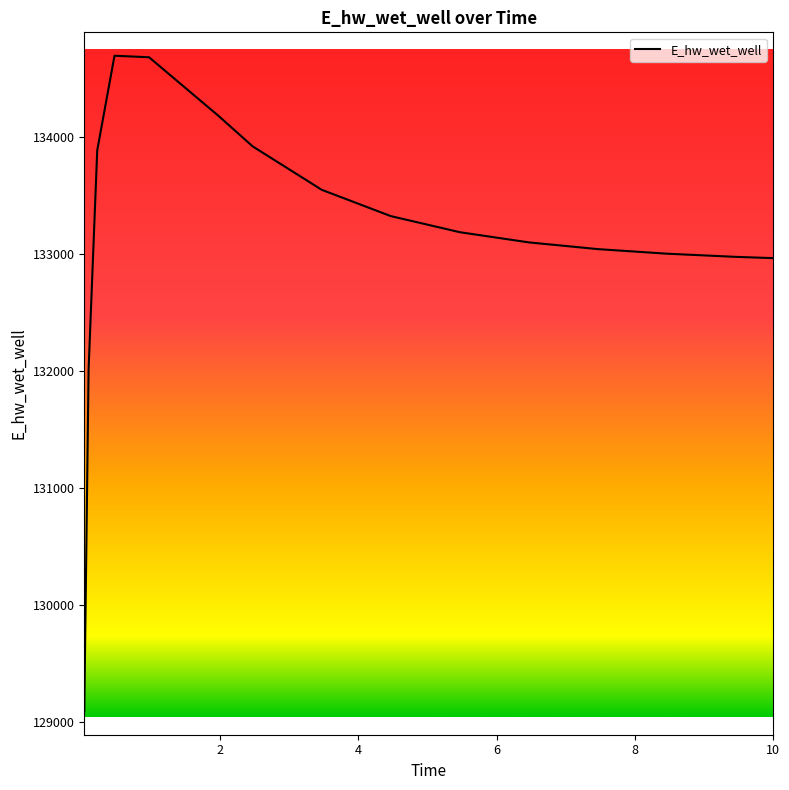

What is the difference between the maximum and minimum values?

5600.0